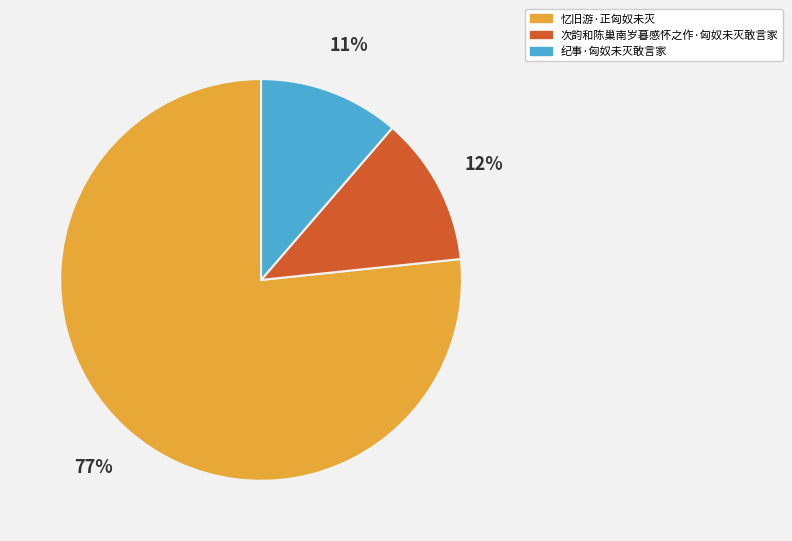

To the nearest percent, what portion does 次韵和陈巢南岁暮感怀之作·匈奴未灭敢言家 represent?

12%